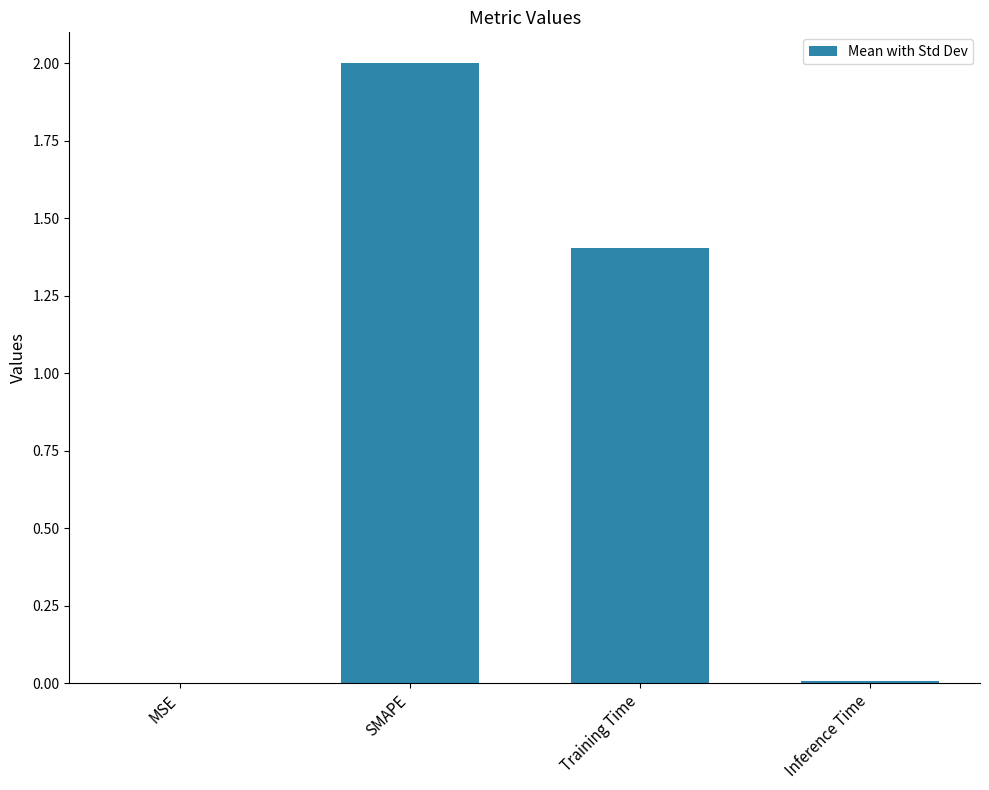

The chart shows a value of 1.4 at Training Time. True or false?

True